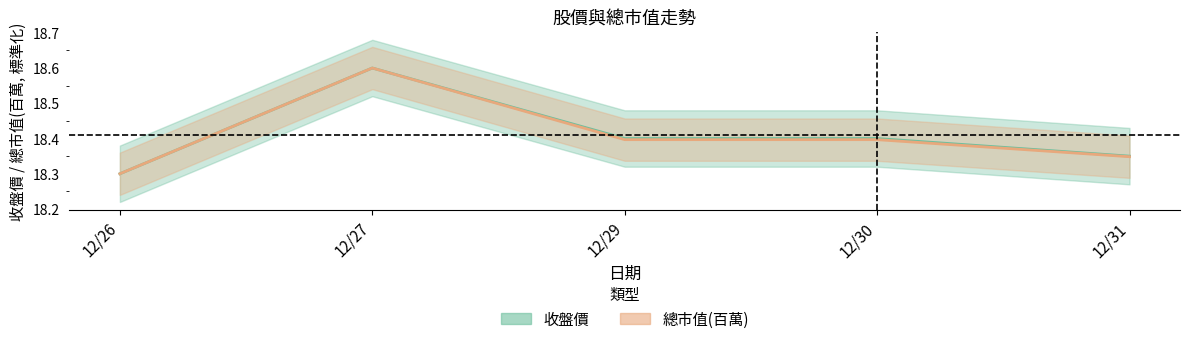

True or false: 收盤價 has a value of 28.7 at 12/31.

False